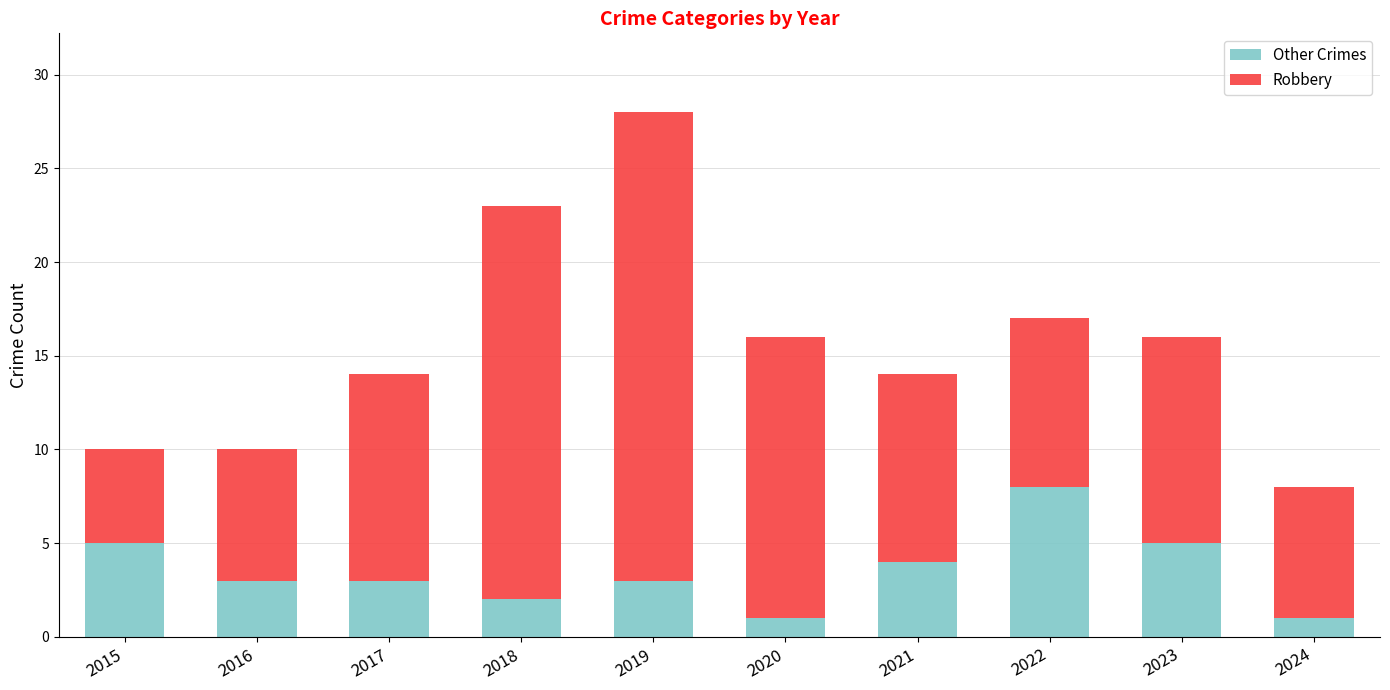

What is the highest value of the Other Crimes series?

8